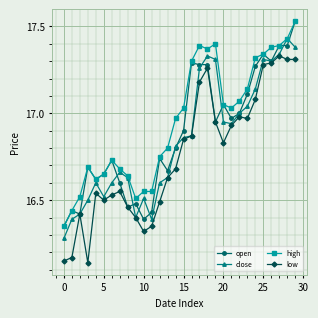

Which series has the largest total across all categories?

high